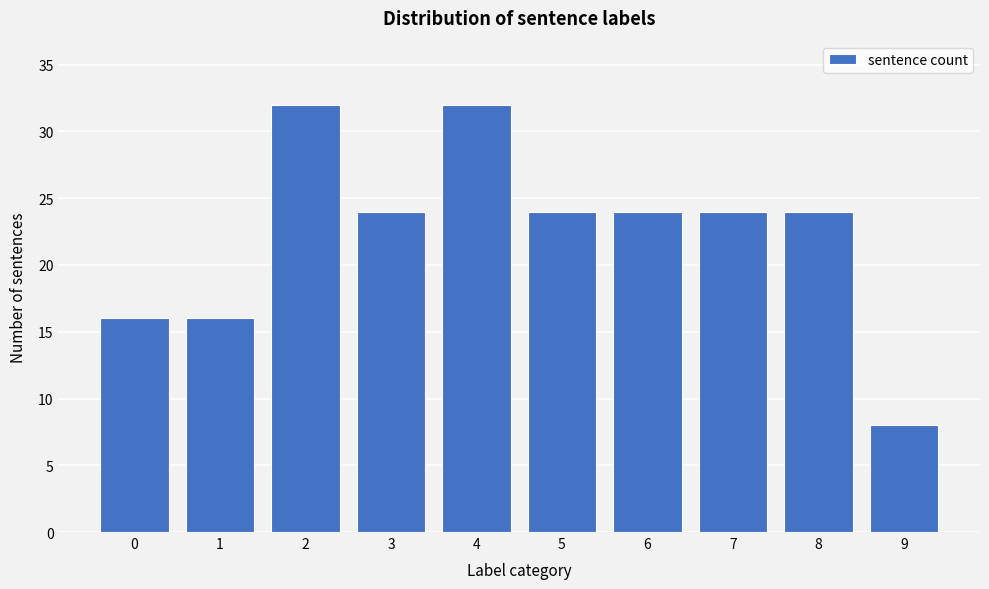

Reading left to right, list all the values displayed in this chart.

0=16	1=16	2=32	3=24	4=32	5=24	6=24	7=24	8=24	9=8